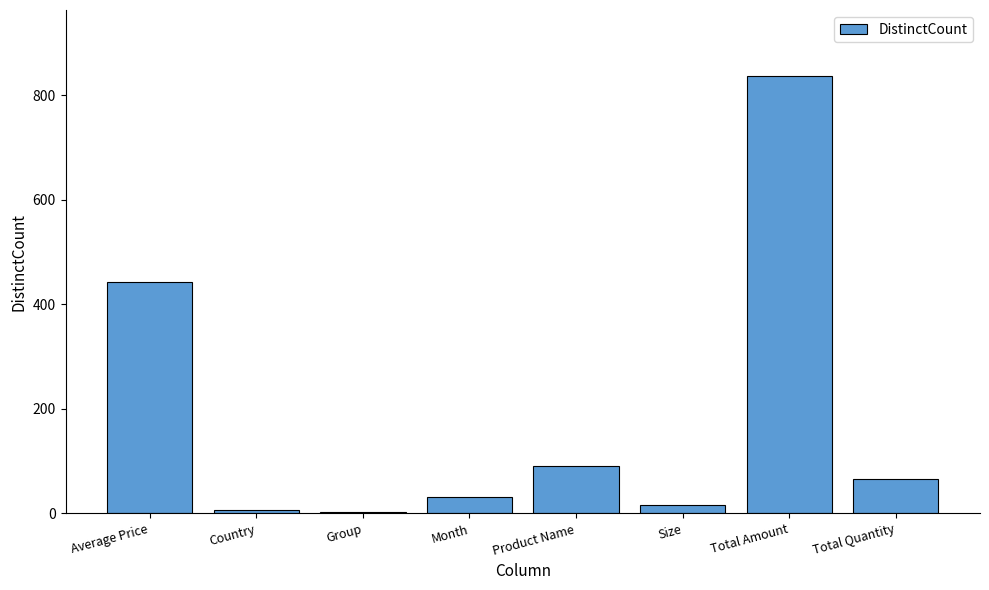

True or false: the data shows 145 at Product Name.

False